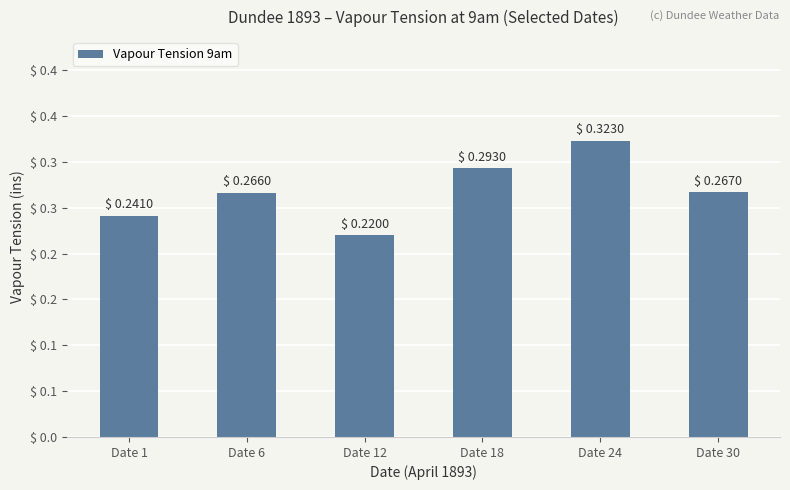

The chart shows a value of 0.3 at Date 30. True or false?

True